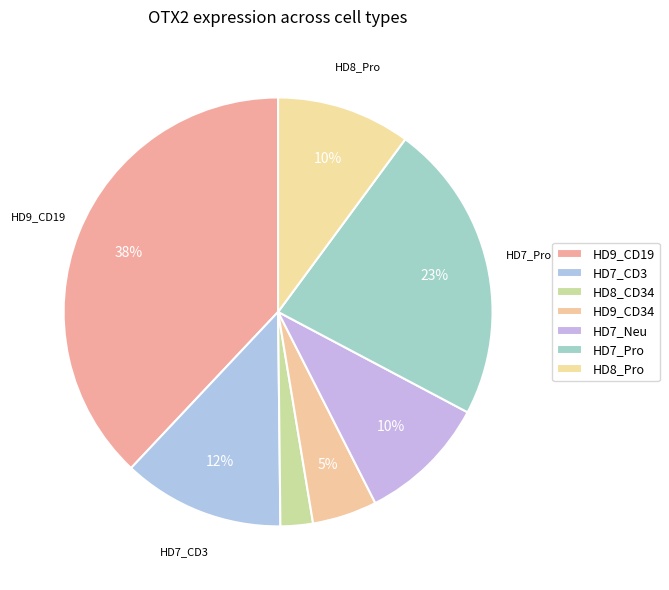

To the nearest percent, what is the combined percentage of HD9_CD19 and HD7_Pro?

61%